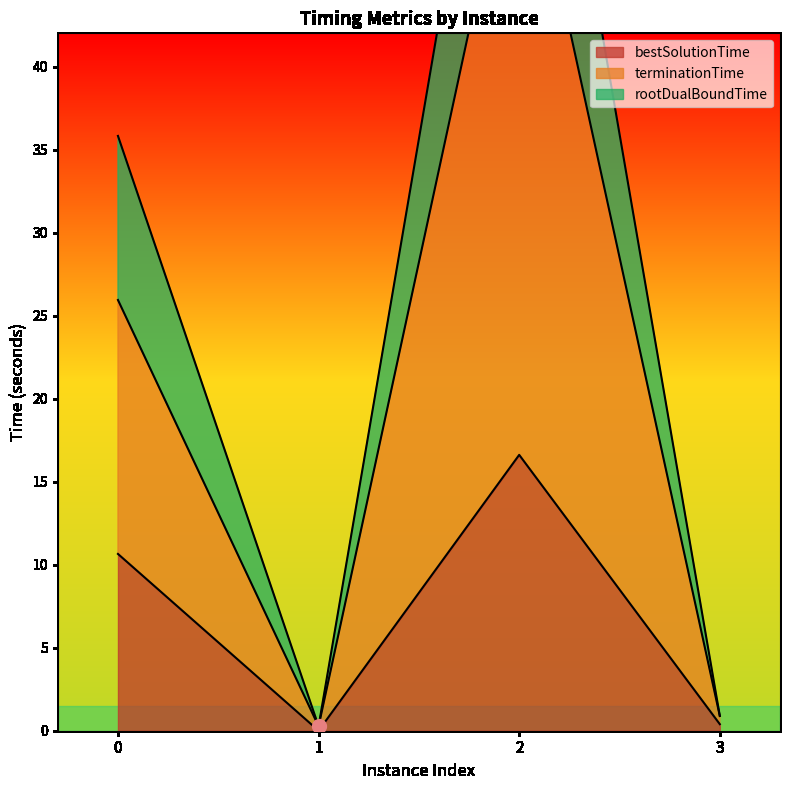

Reading left to right, what are all the values shown in this chart?

bestSolutionTime: 10.6	0.0	16.6	0.4
terminationTime: 25.9	0.3	56.1	0.9
rootDualBoundTime: 35.8	0.3	71.0	0.9